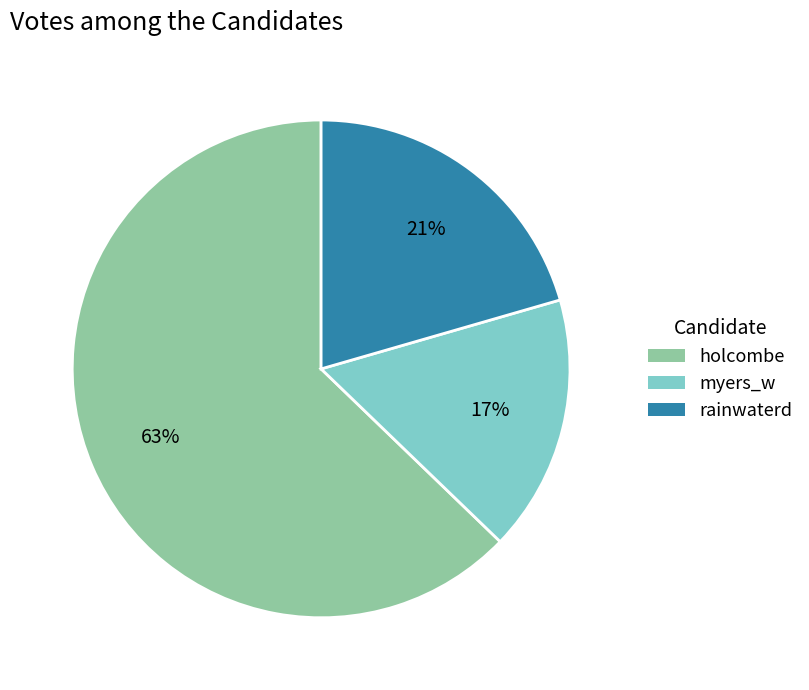

What percentage is the rainwaterd slice, to the nearest percent?

21%